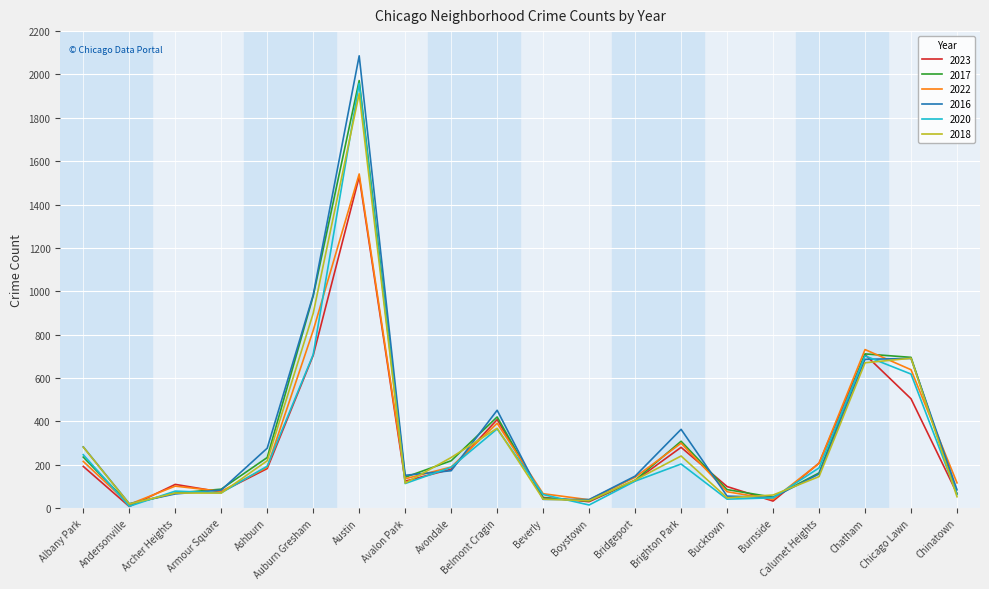

At which label is 2016 closest to 1053?

Auburn Gresham